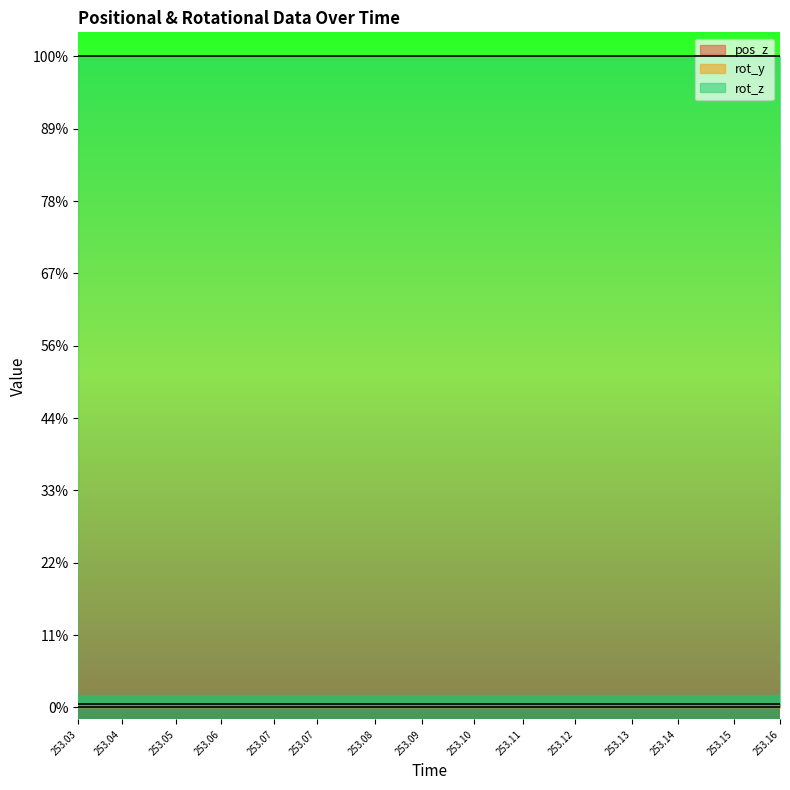

What is the value of the pos_z point at the 11th from the left?

1.4